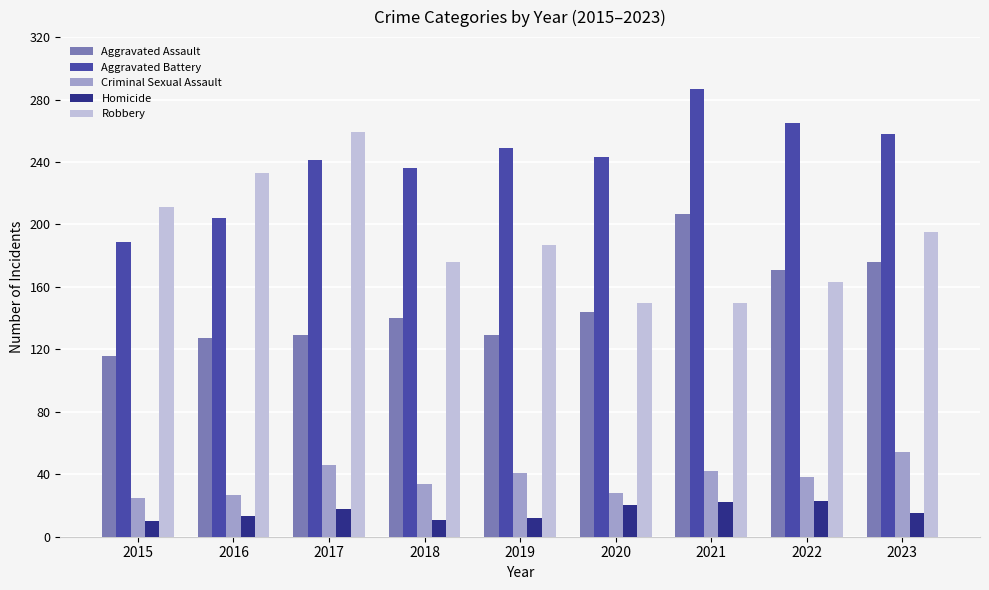

The value of Aggravated Battery at 2019 is 249. True or false?

True